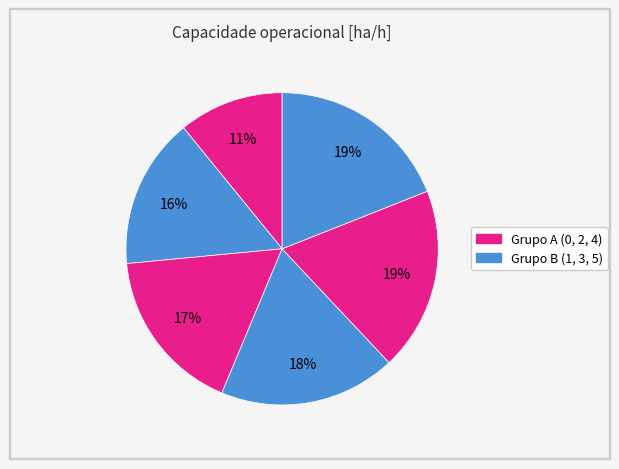

How many segments does this pie chart have?

6